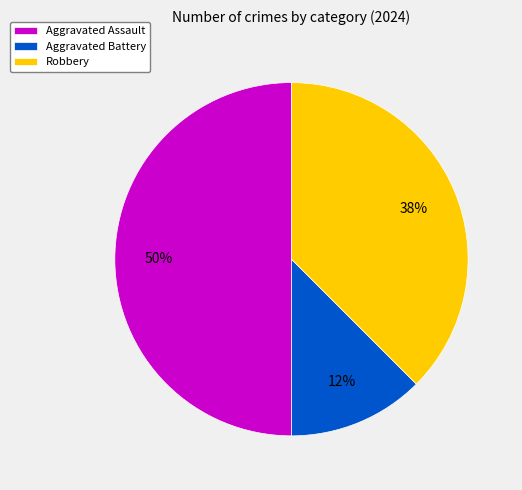

To the nearest percent, what is the combined percentage of Aggravated Battery and Robbery?

50%